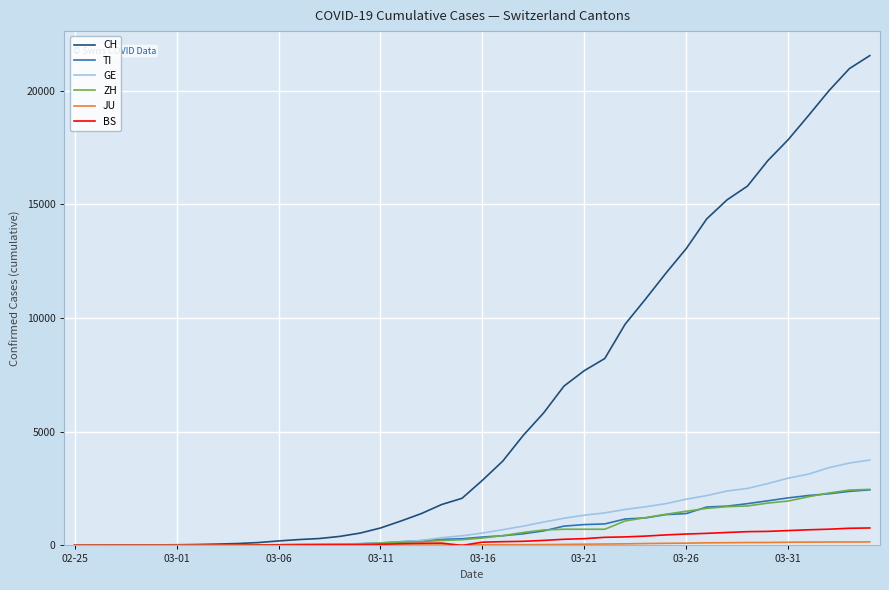

Which series has the largest total across all categories?

CH